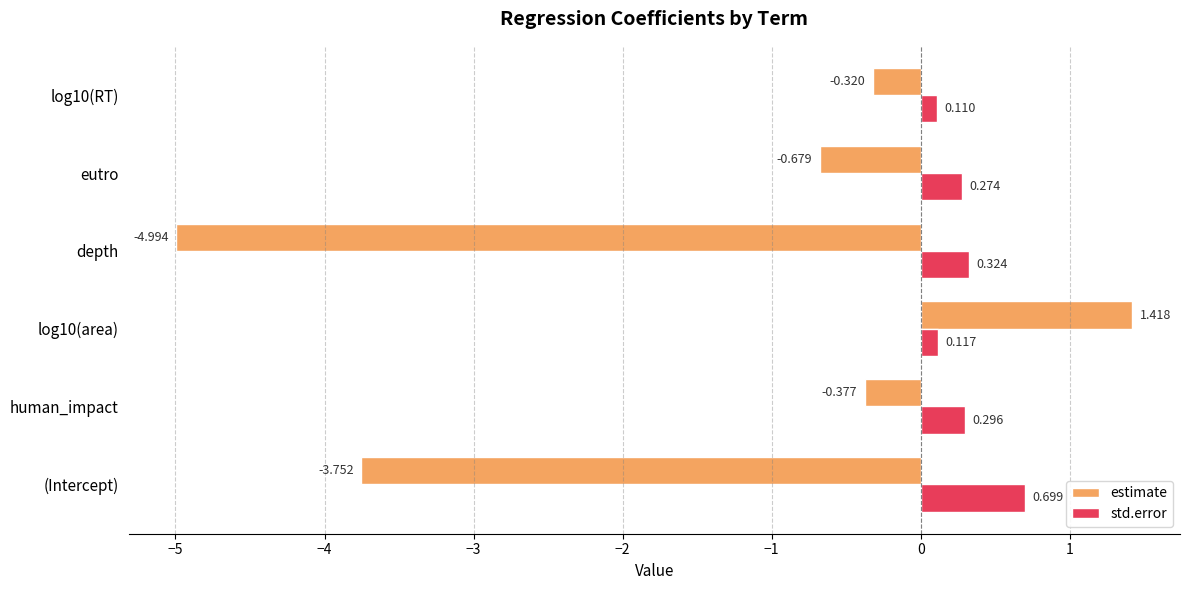

Where is estimate nearest to the value -1?

eutro